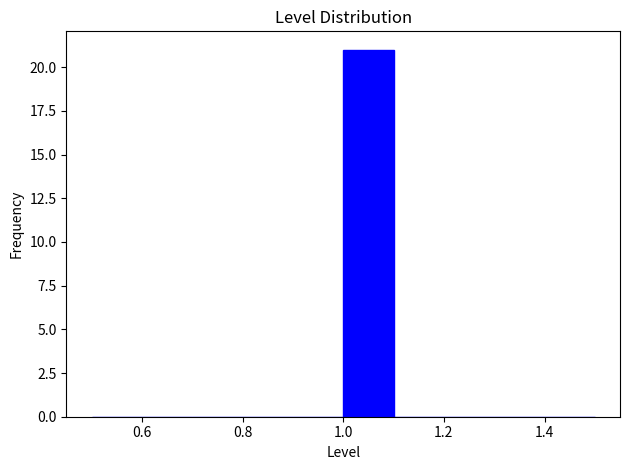

Reading left to right, list every bar in this chart as the range it spans on the x-axis followed by its height. The values are not printed on the chart, so give them approximately, as read against the axis.

0.5 to 0.6: 0
0.6 to 0.7: 0
0.7 to 0.8: 0
0.8 to 0.9: 0
0.9 to 1.0: 0
1.0 to 1.1: 21
1.1 to 1.2: 0
1.2 to 1.3: 0
1.3 to 1.4: 0
1.4 to 1.5: 0